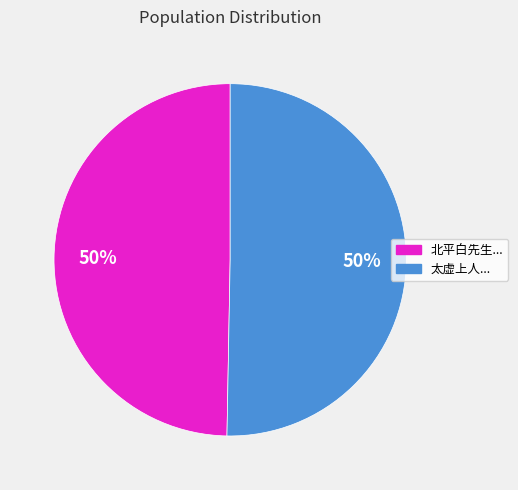

The 北平白先生... slice represents 64% of the pie. True or false?

False